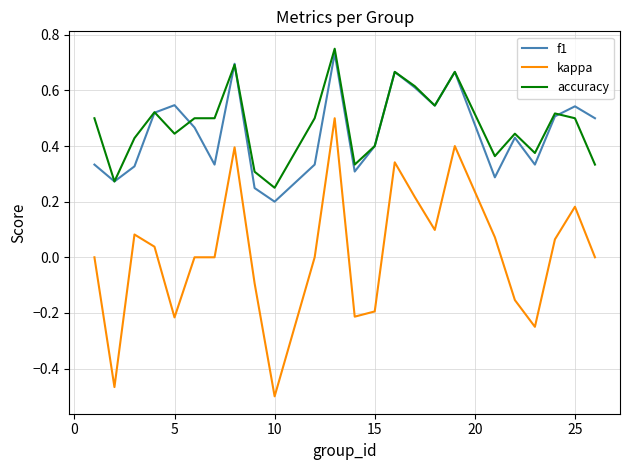

True or false: kappa and accuracy intersect in this chart.

False